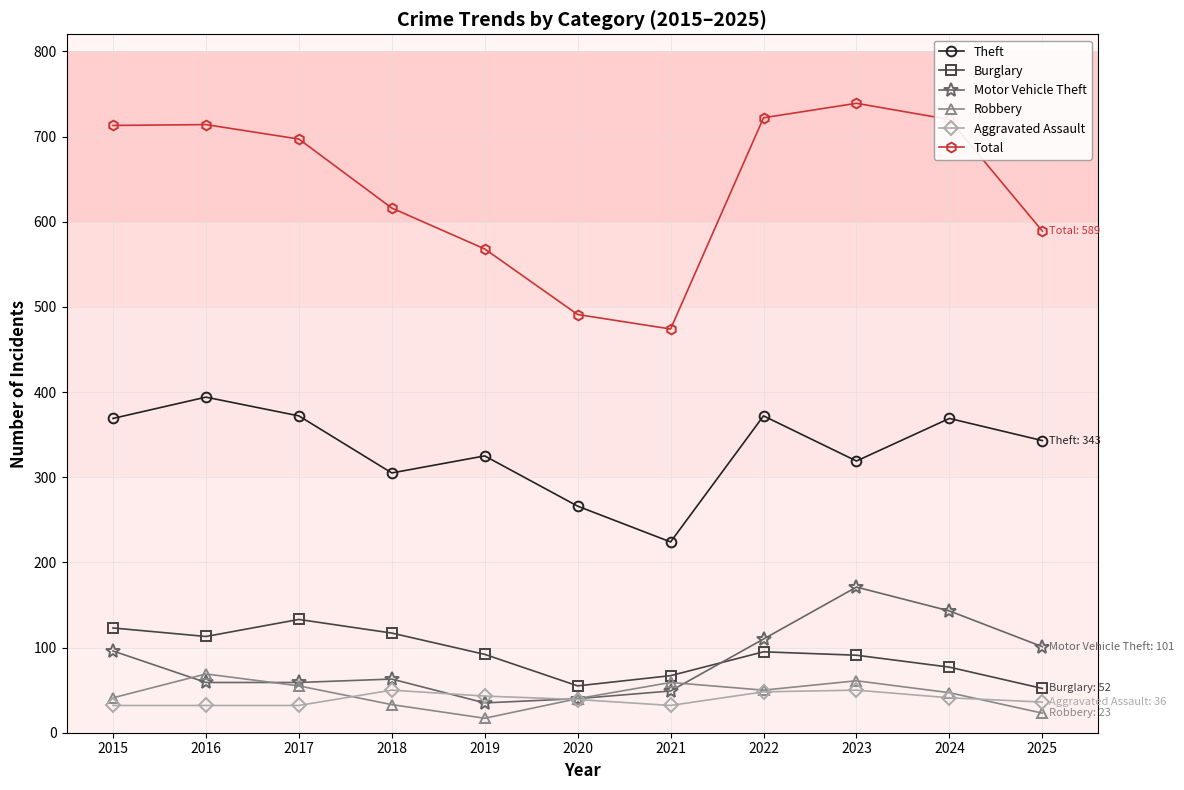

How many data points in Burglary are less than 92?

5